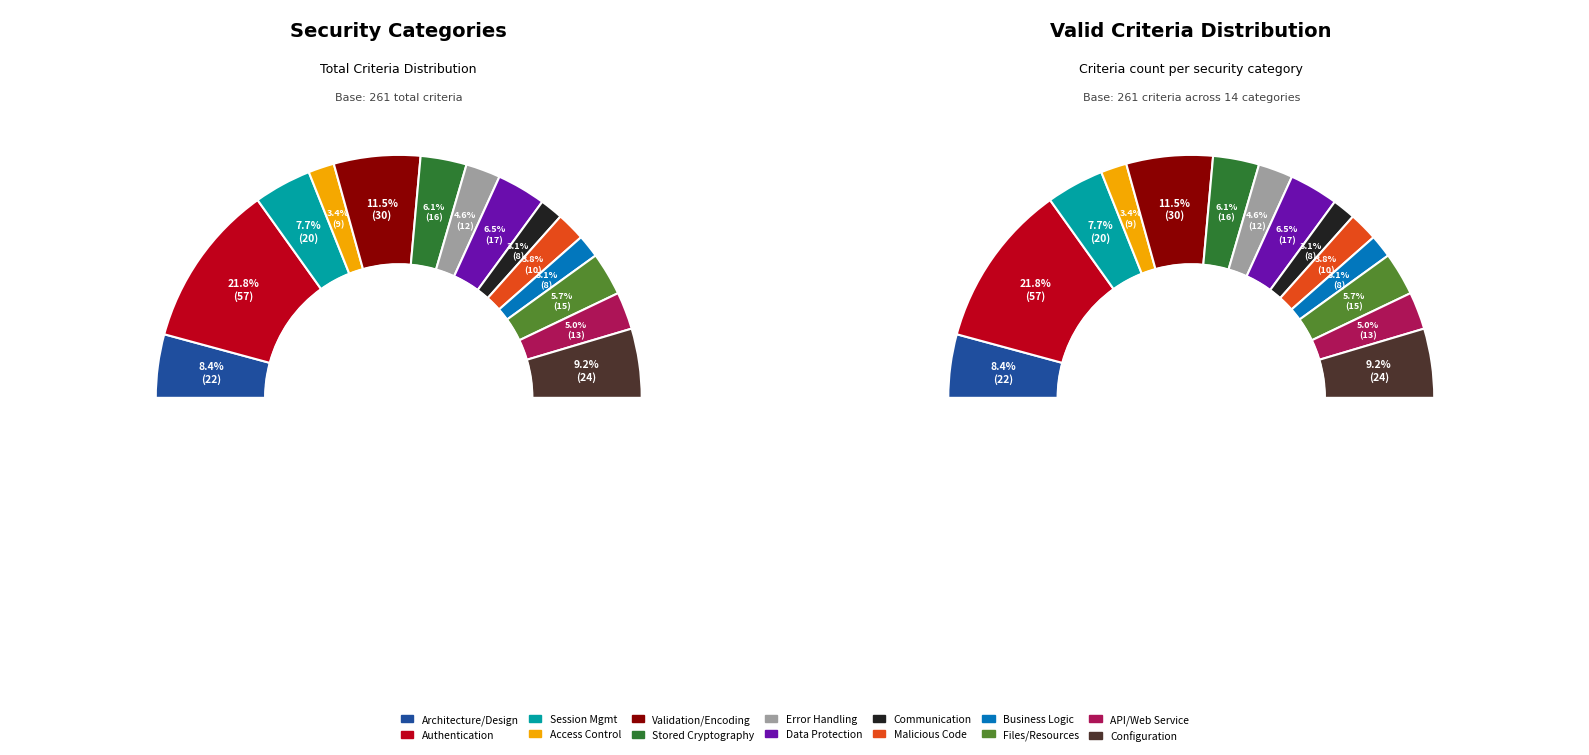

What is the change in value from Session Management to Validation, Sanitization
& Encoding?

+10